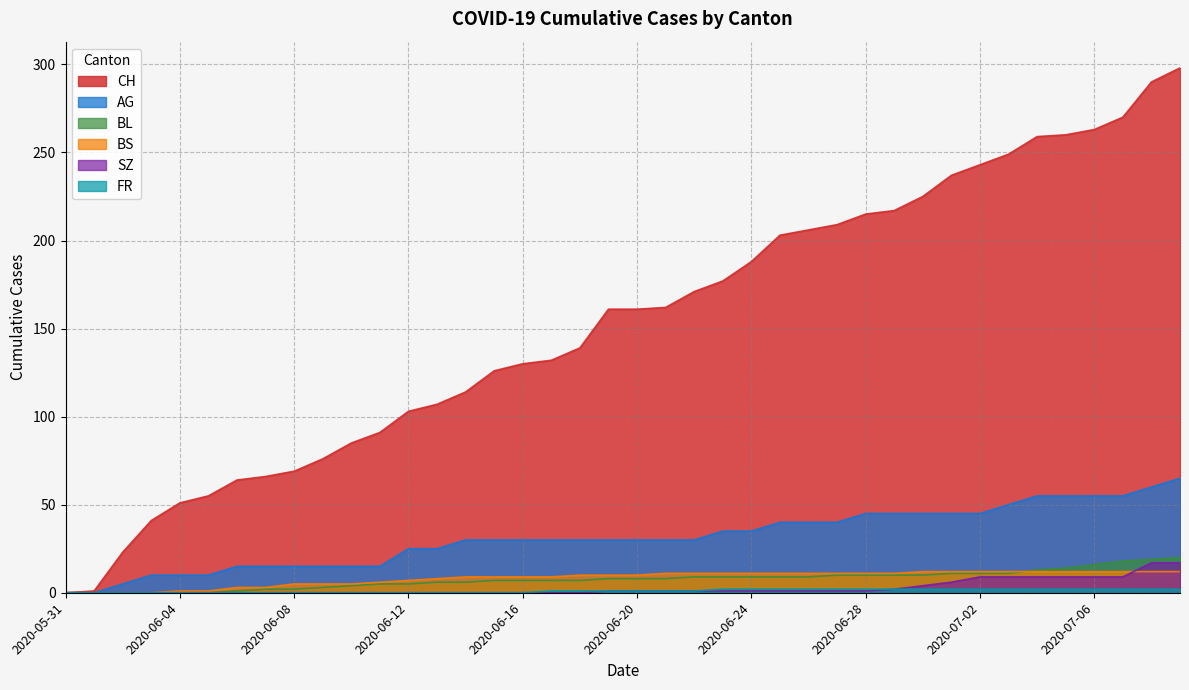

Which series has the widest spread of values?

CH